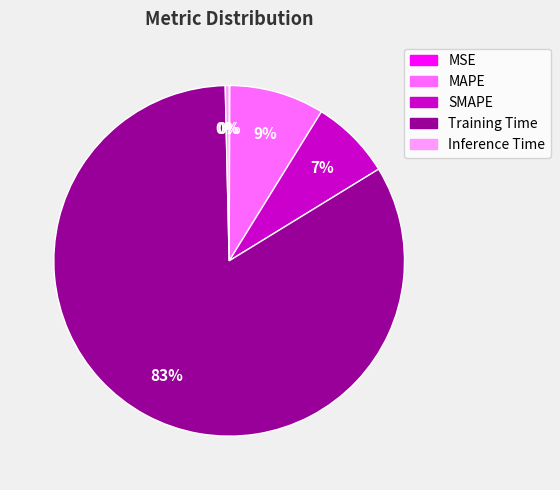

Which has a higher value, Training Time or Inference Time?

Training Time